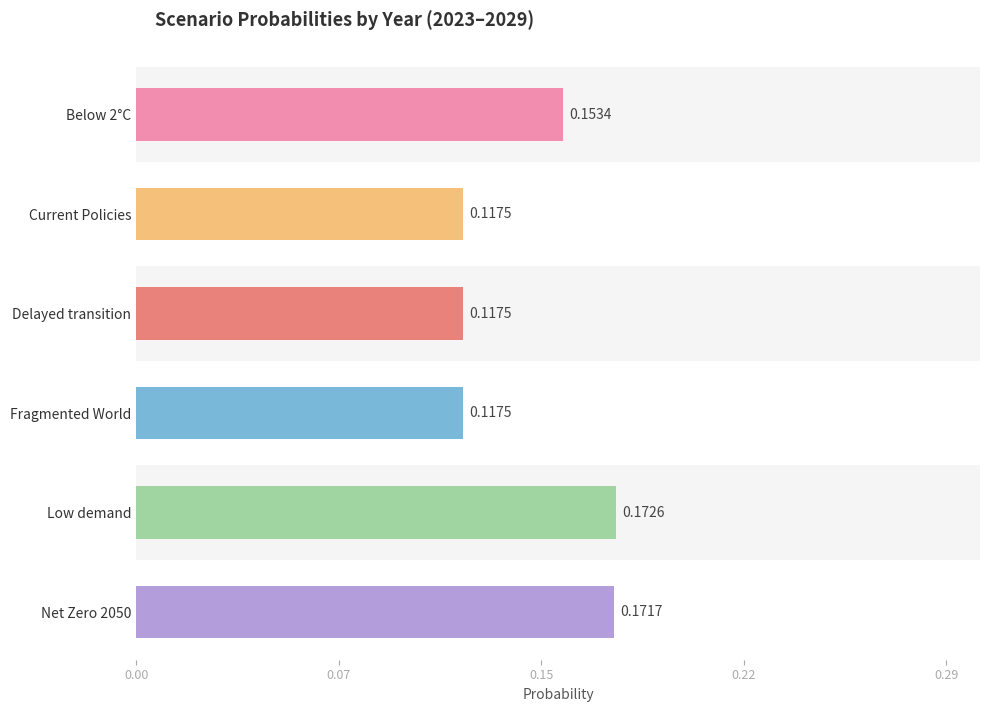

What is the smallest value displayed?

0.1